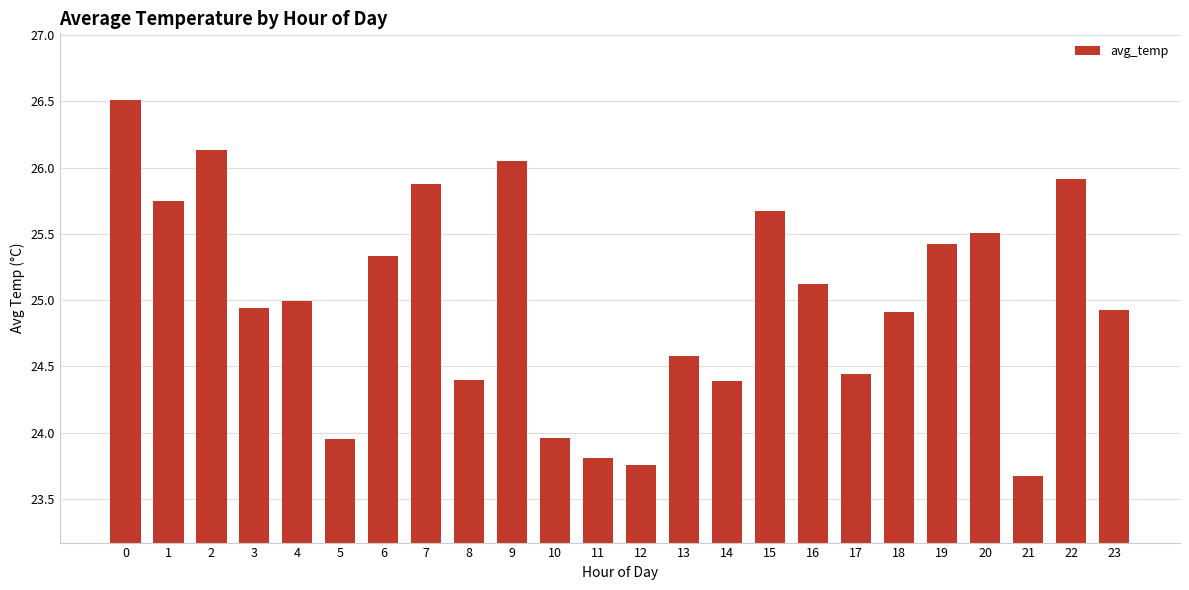

What is the change in value from 5 to 16?

+1.2